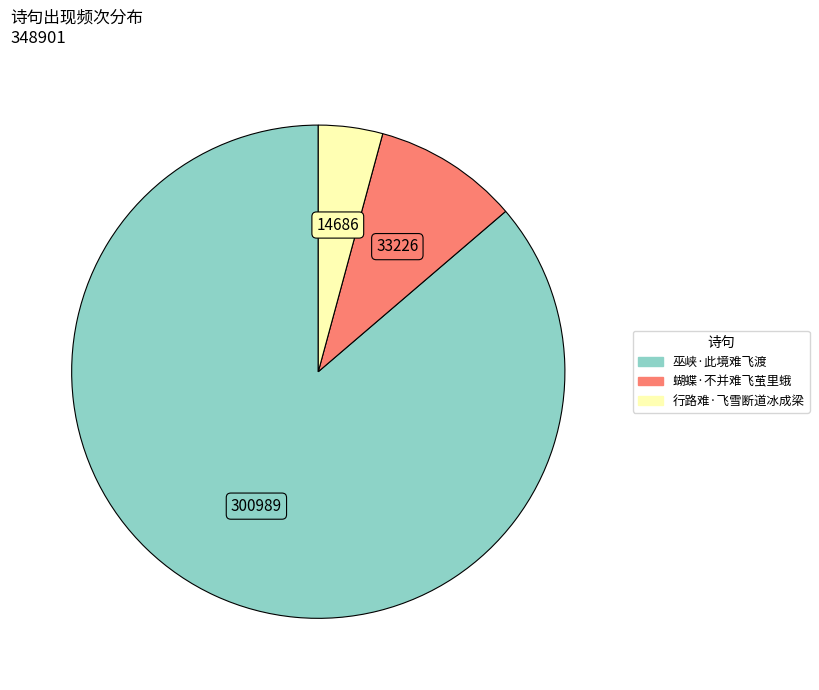

What is the largest slice in the pie chart?

巫峡·此境难飞渡